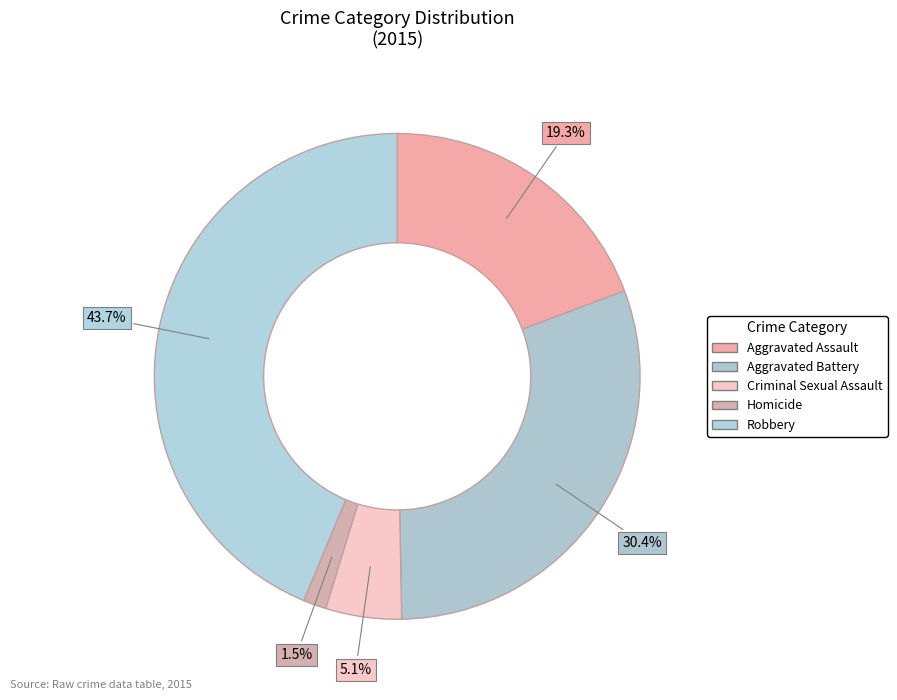

To the nearest percent, what is the combined percentage of Aggravated Battery and Aggravated Assault?

50%